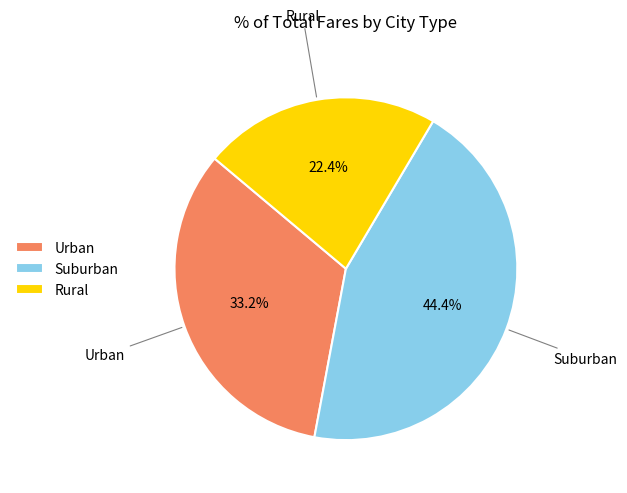

Between Urban and Rural, which is larger?

Urban